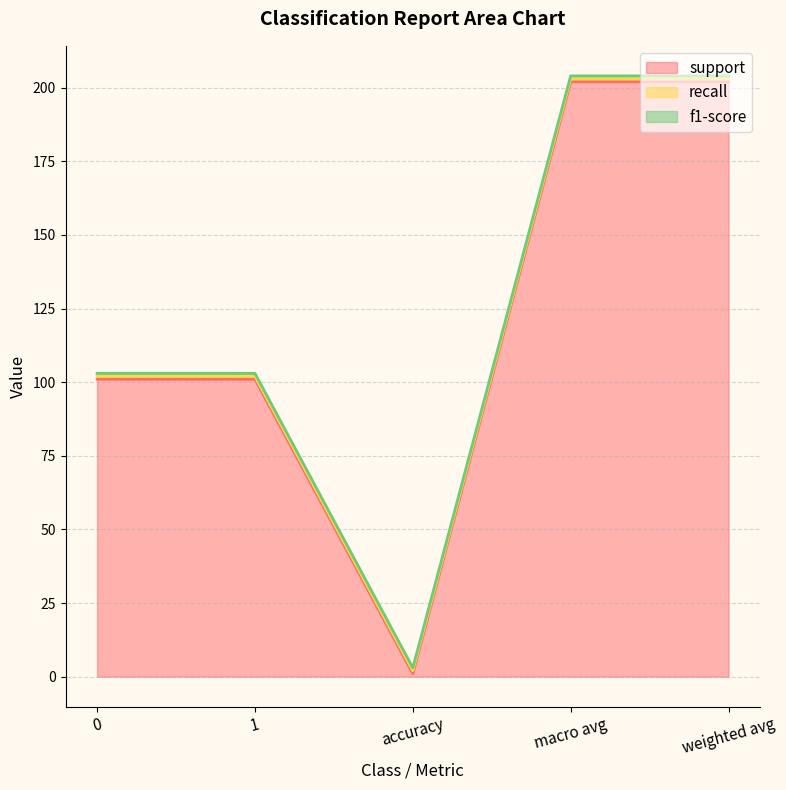

Which category has the highest value across all series?

macro avg